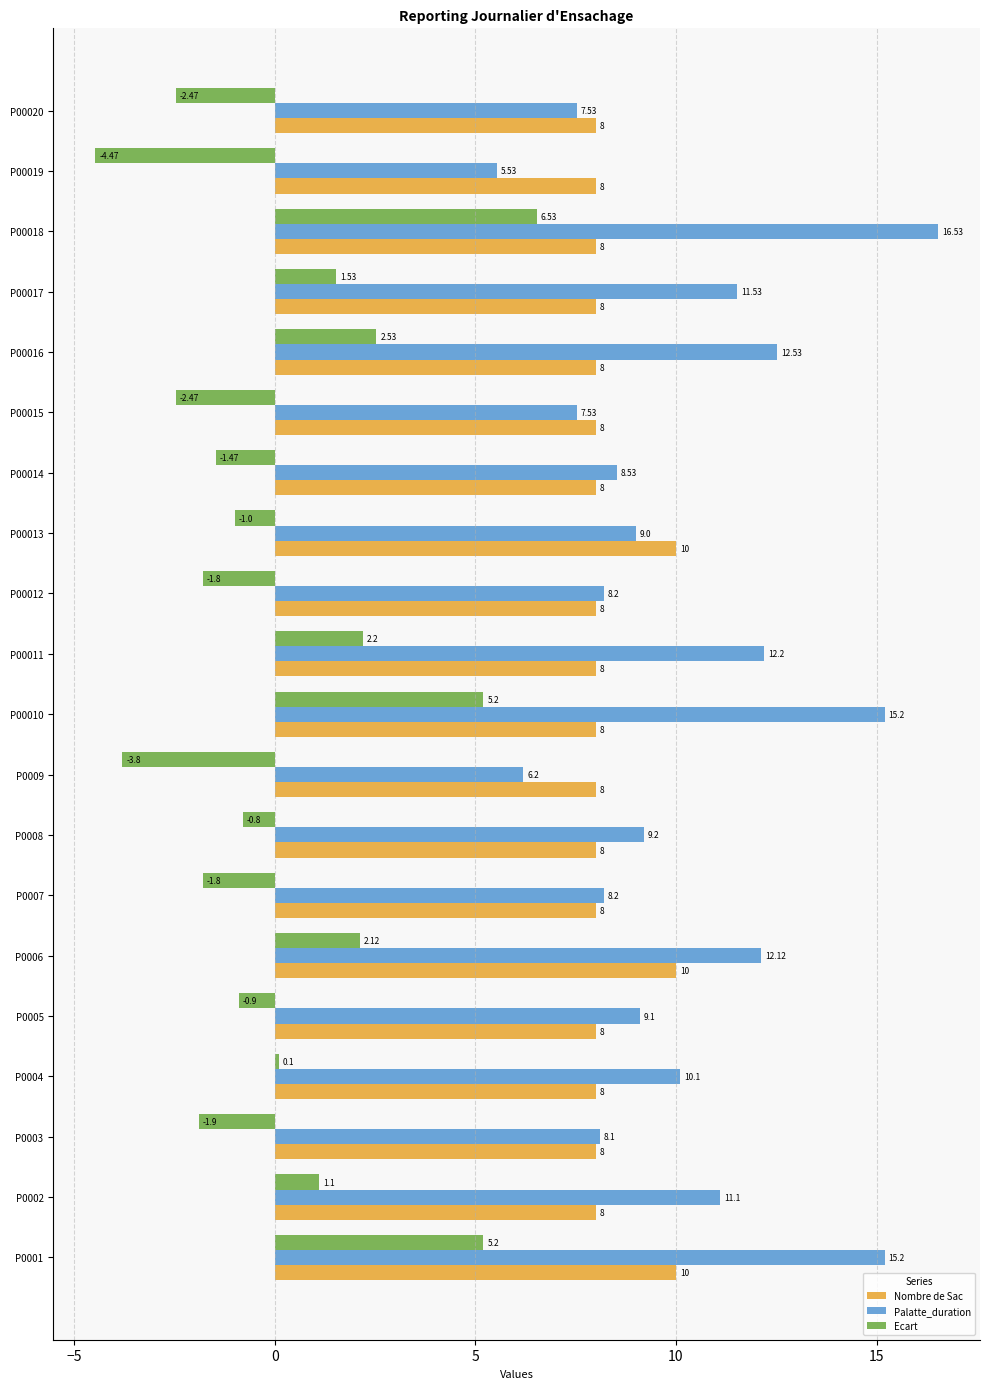

Which label corresponds to the largest value in the chart?

P00018